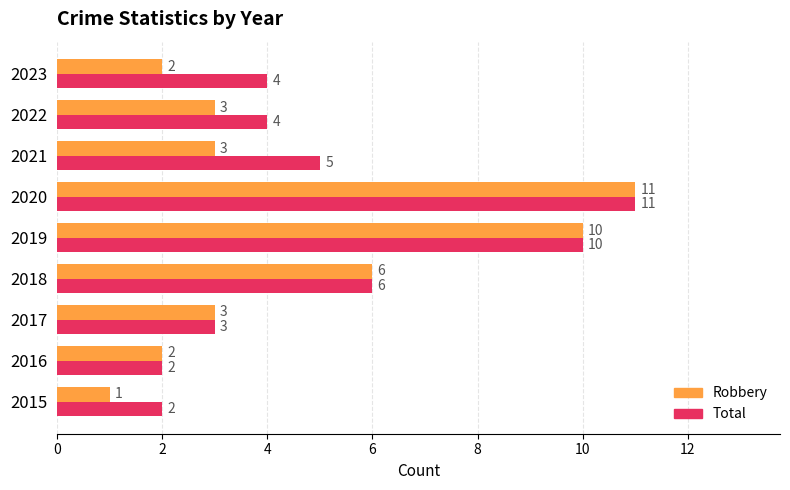

Which series changed the most between 2015 and 2016?

Robbery